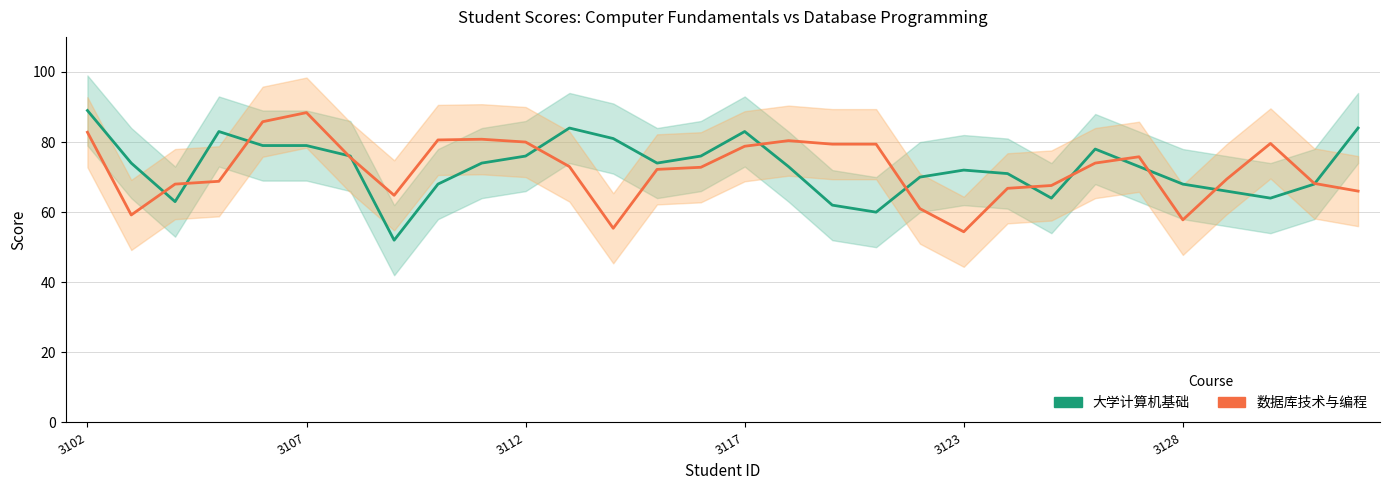

At how many categories does at least one series exceed 63?

30